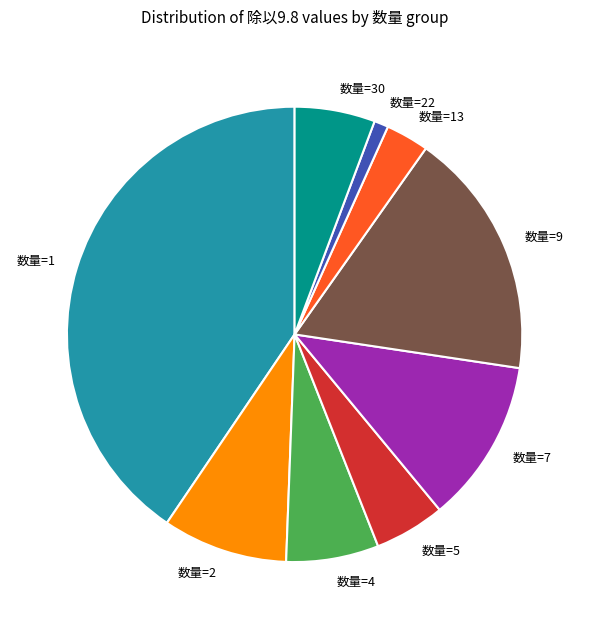

Which has a higher value, 数量=30 or 数量=2?

数量=2